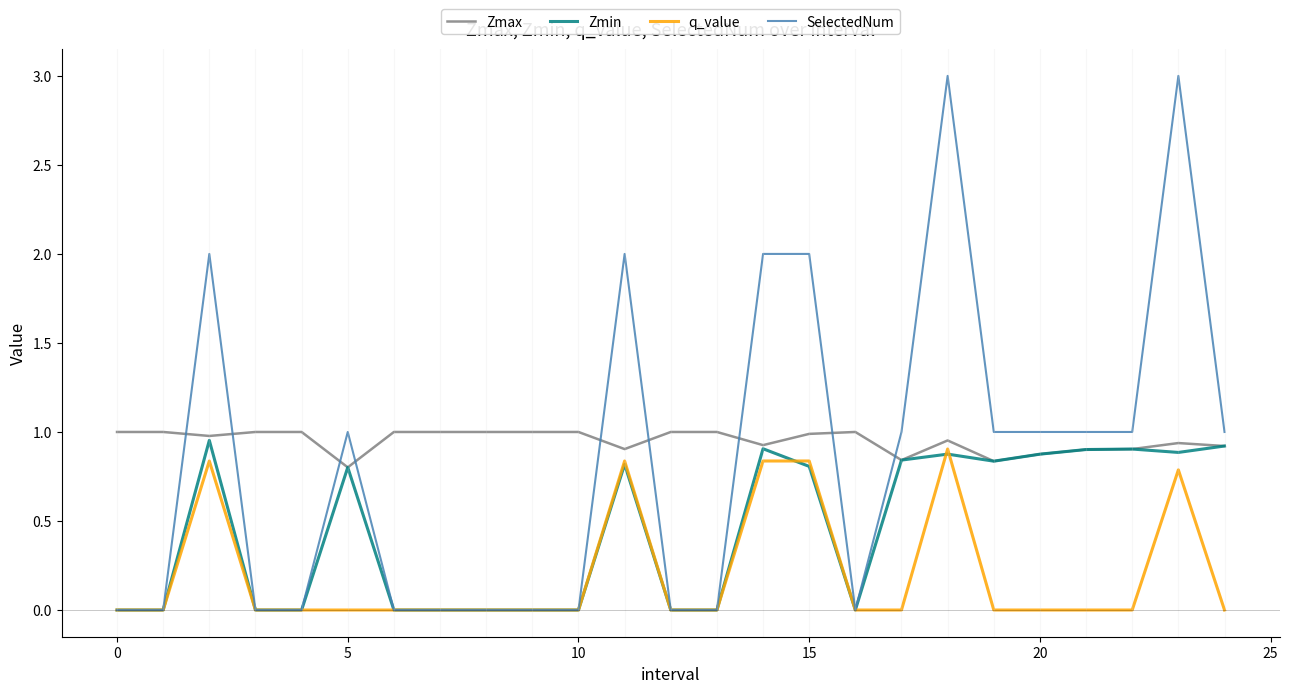

Which series has the widest spread of values?

SelectedNum